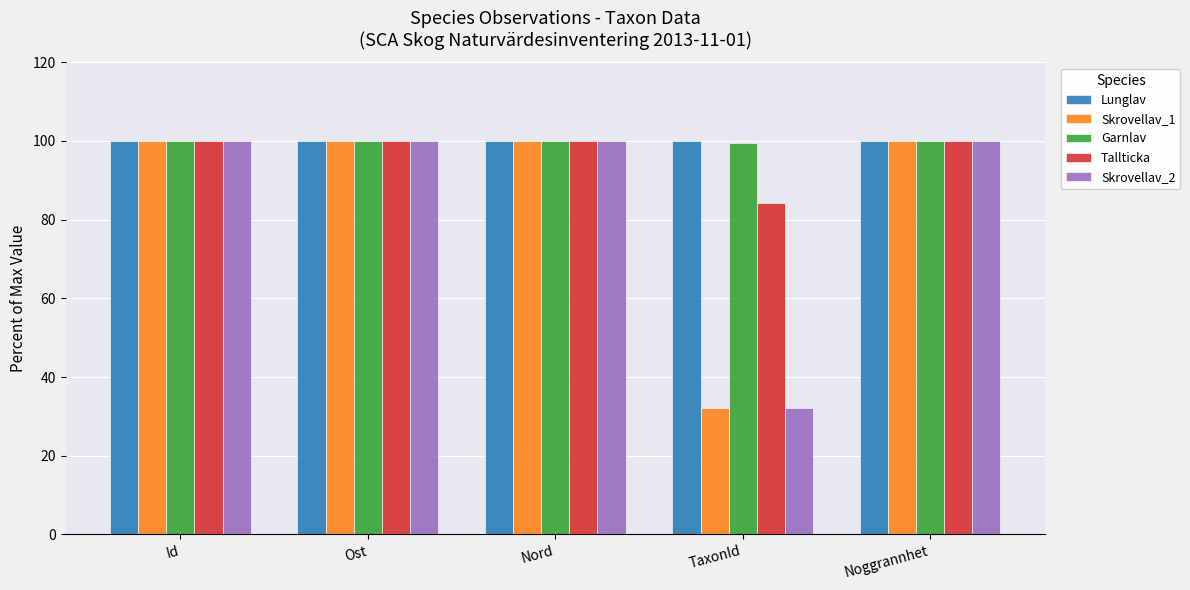

The Skrovellav_2 series shows 150.4 at Ost. True or false?

False